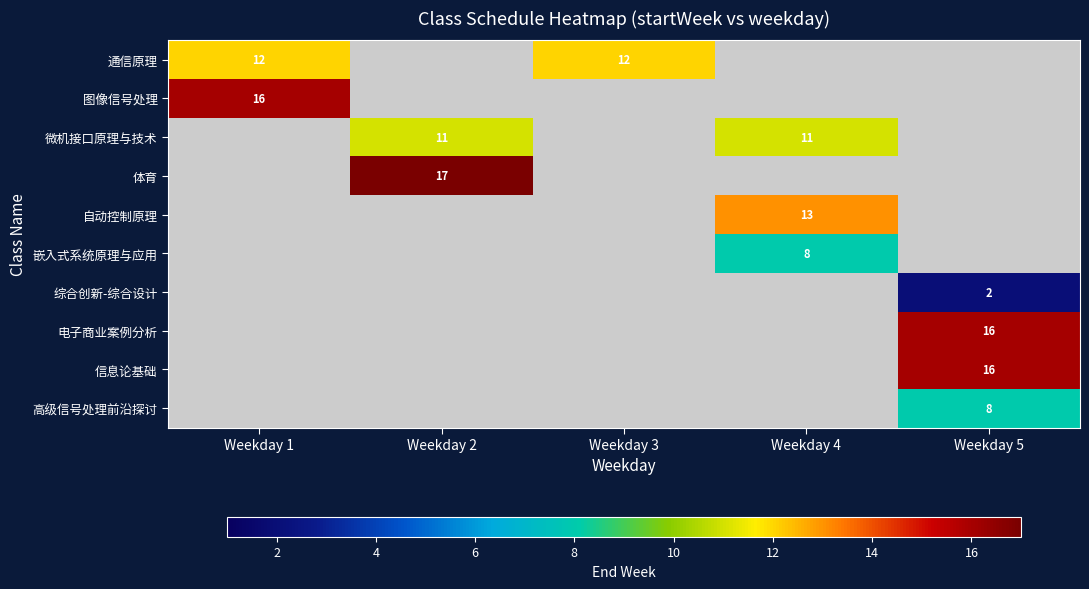

At how many categories does at least one series exceed 4?

5